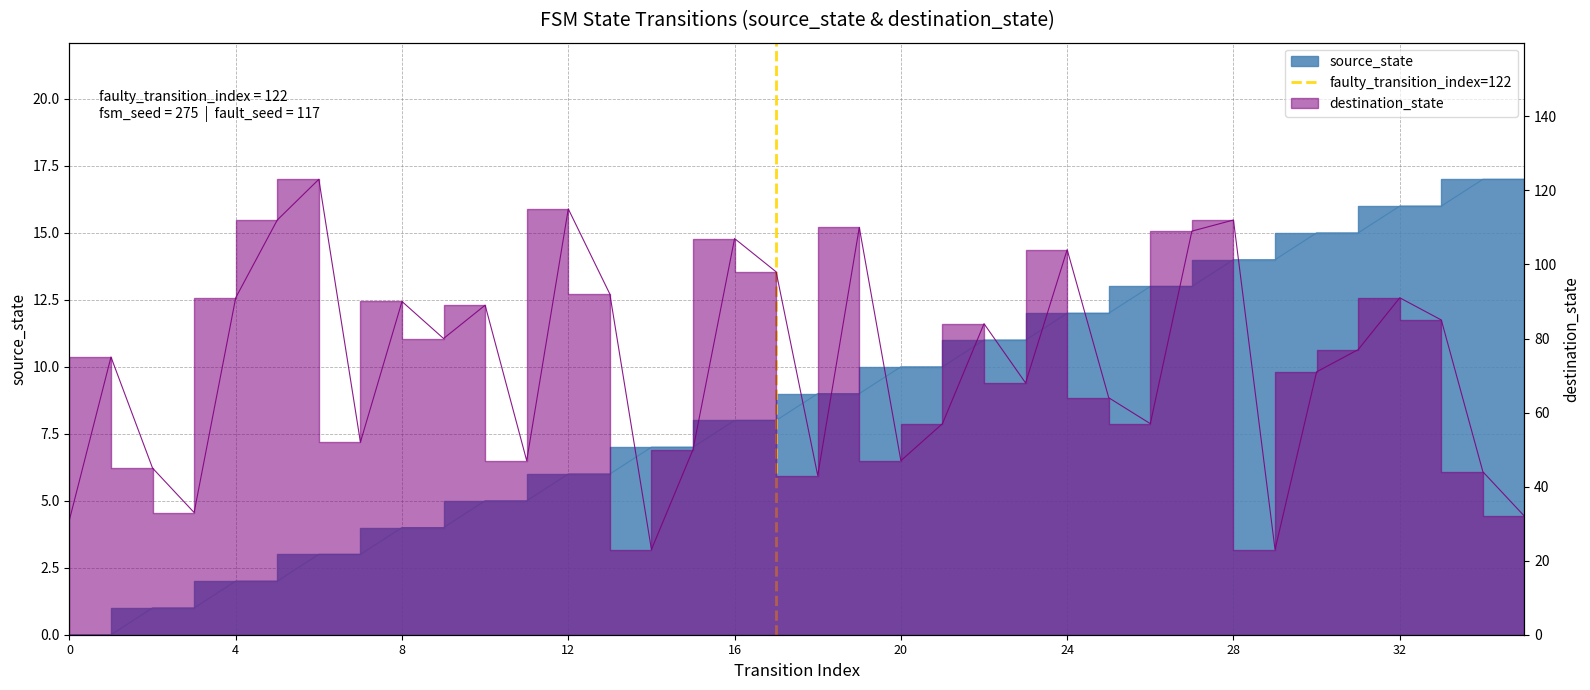

The chart shows a value of 0 at 4. True or false?

False